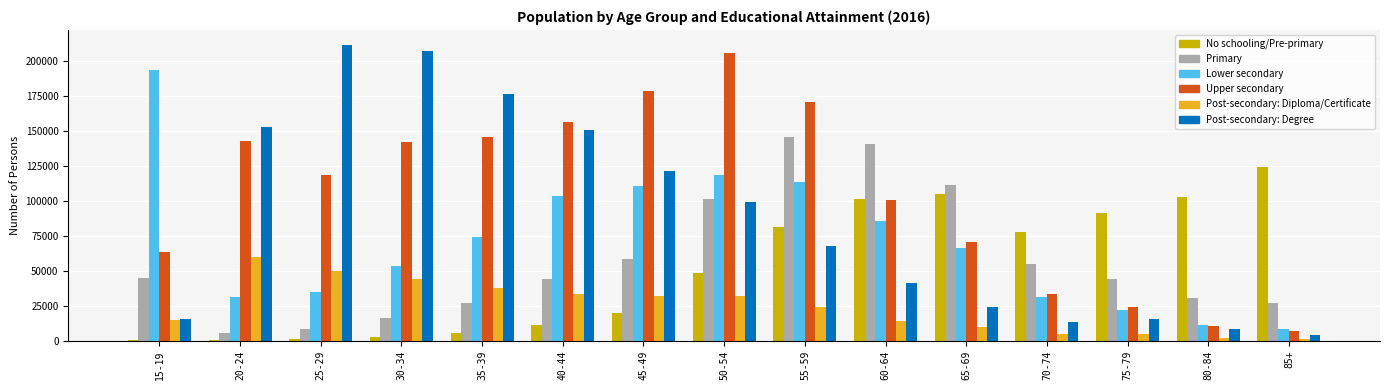

Which series changed the most between 15-19 and 75-79?

Lower secondary